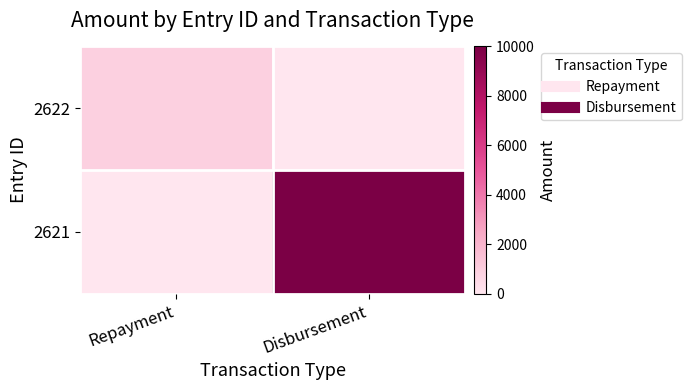

How many categories are shown in the chart?

2